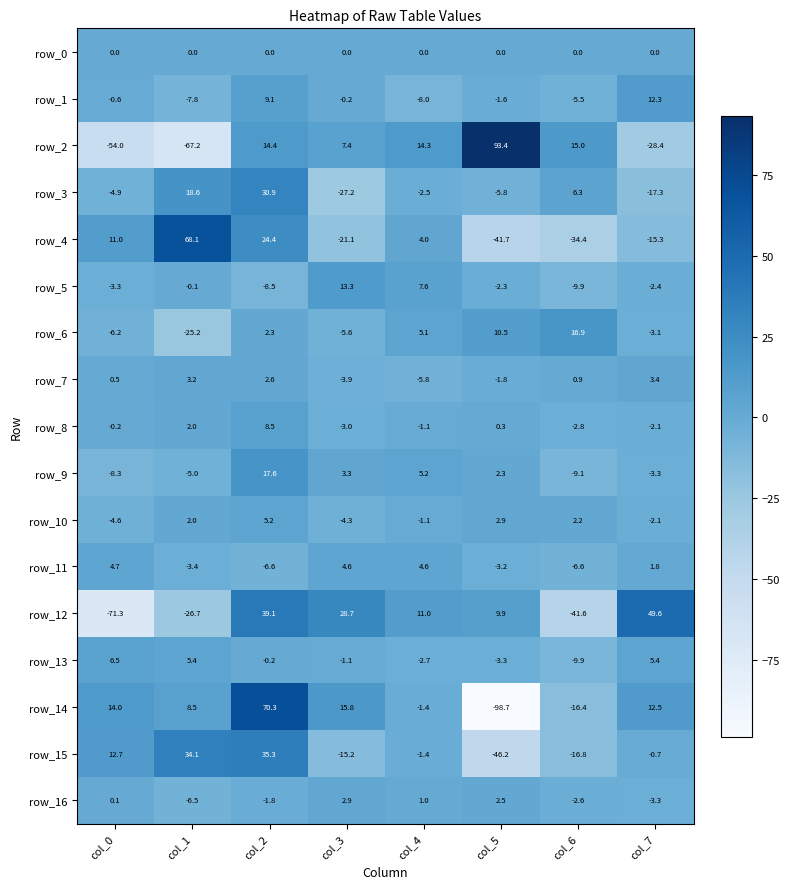

What is the sum of all row_3 values?

-1.9